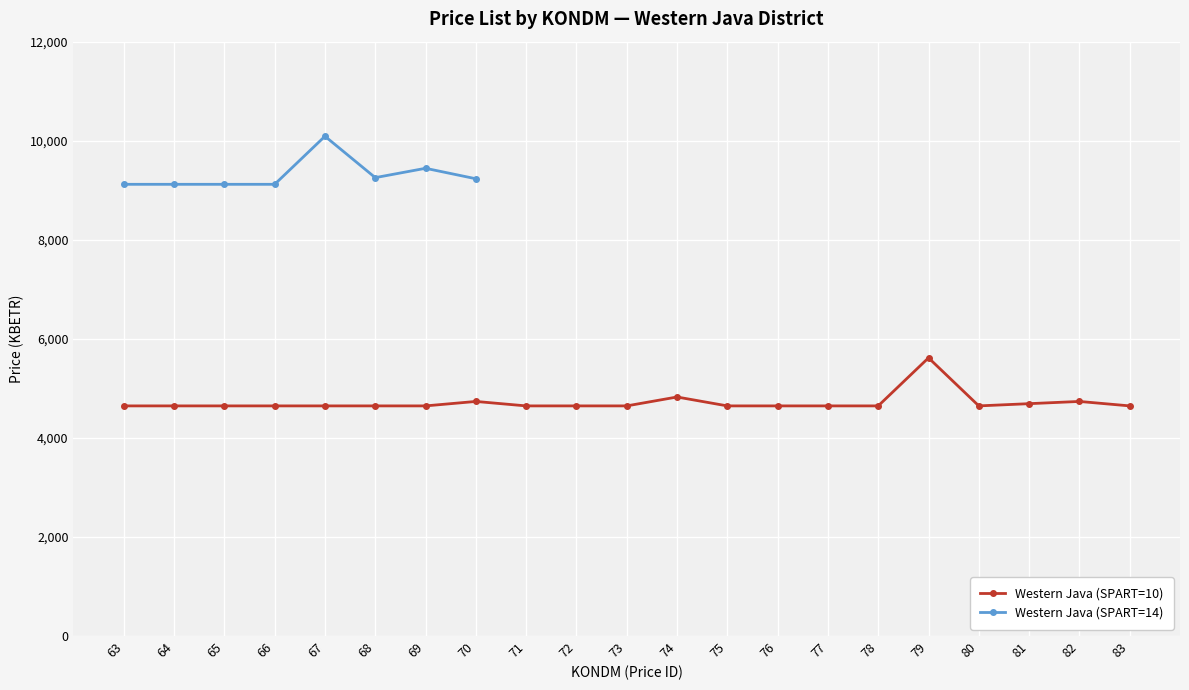

Rank the series at 80 from highest to lowest value.

Western Java (SPART=10), Western Java (SPART=14)